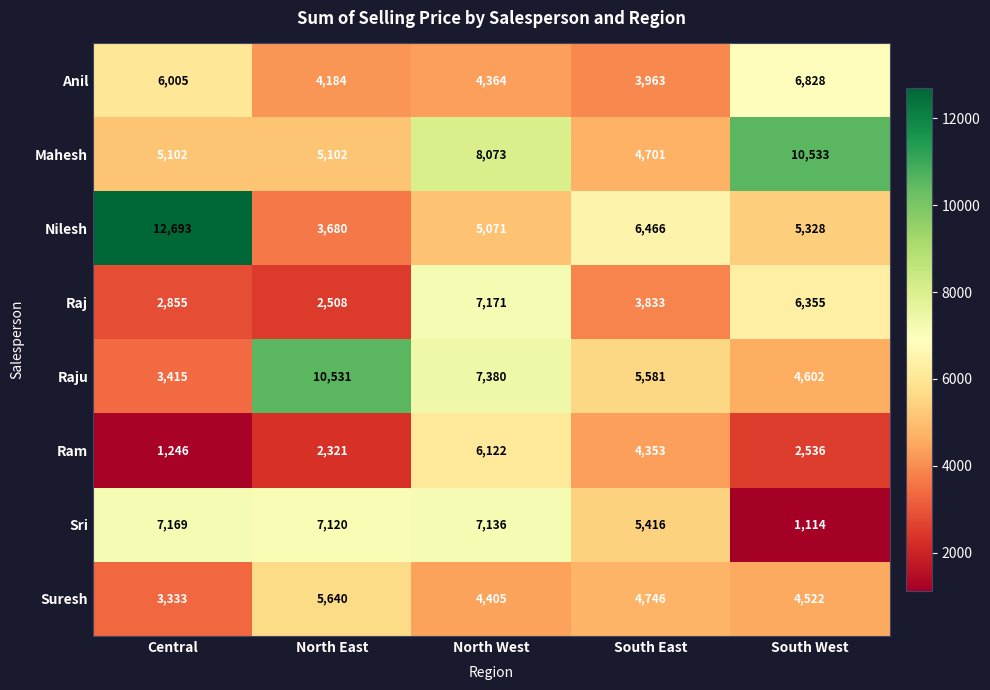

Rank the series at Central from lowest to highest value.

Ram, Raj, Suresh, Raju, Mahesh, Anil, Sri, Nilesh